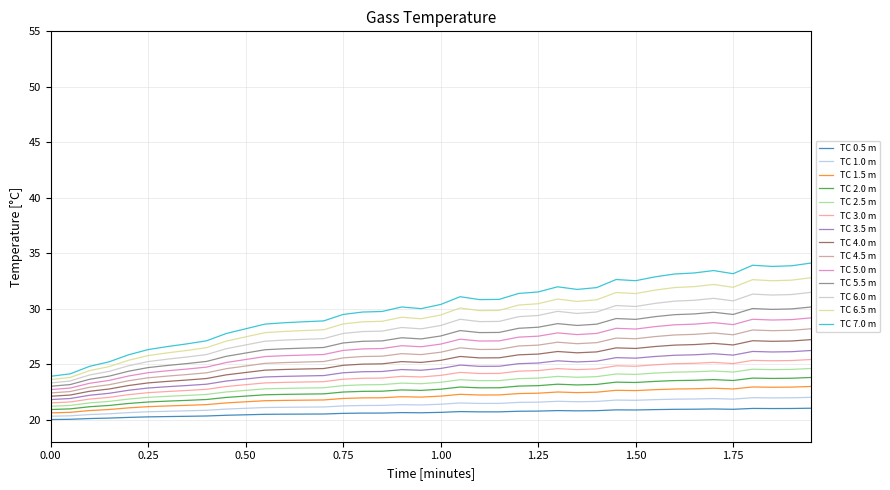

What is the minimum value for TC 5.5 m?

23.0